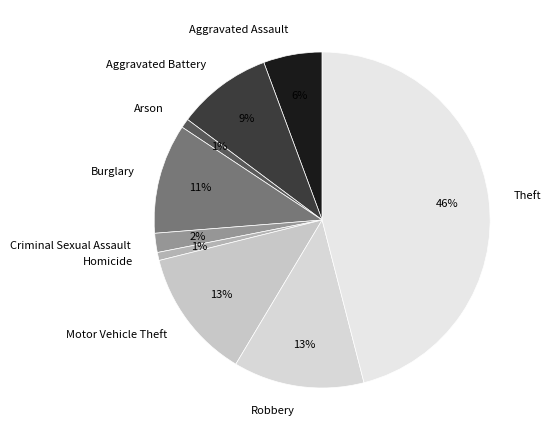

Which slice is the largest?

Theft